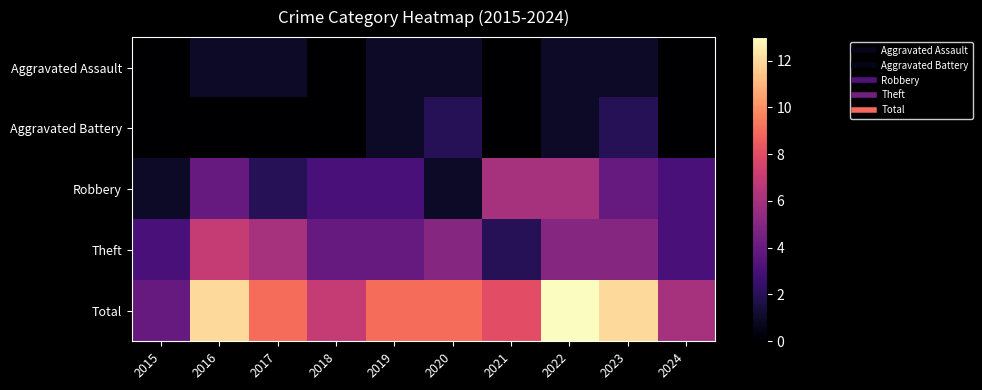

What is the spread (max minus min) of values at 2022?

12